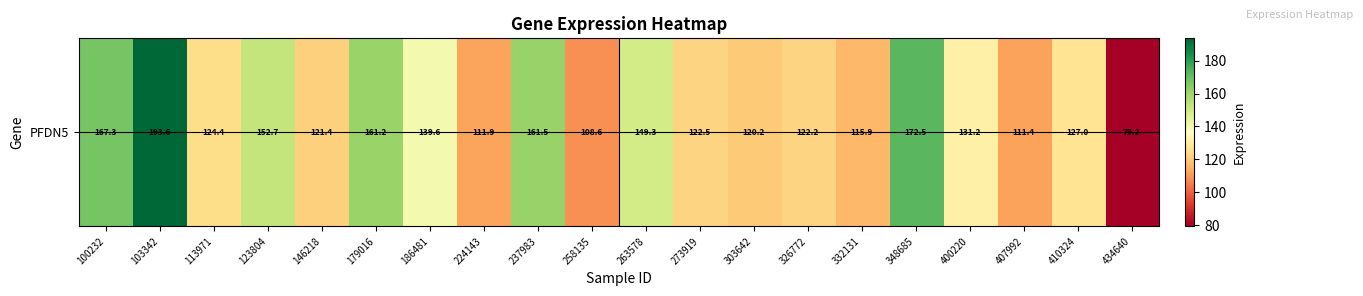

The chart shows a value of 31.4 at 303642. True or false?

False